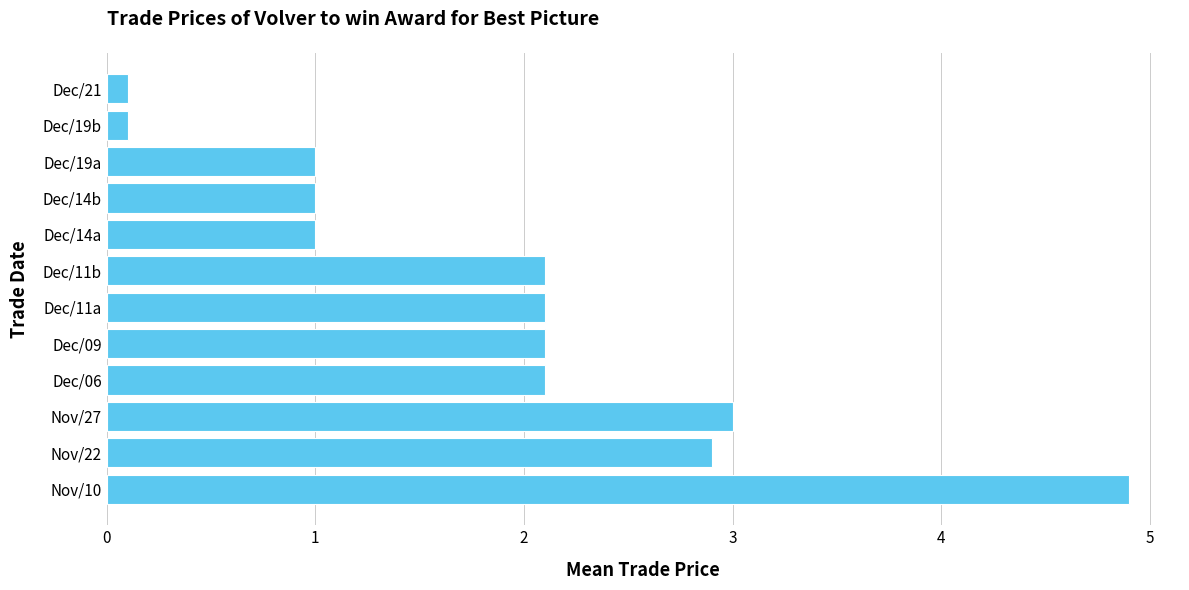

What is the difference between the maximum and minimum values?

4.8